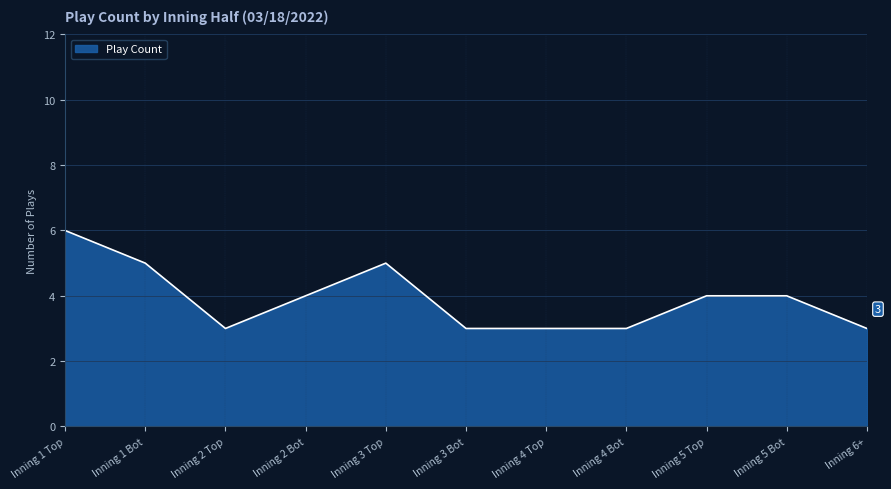

Reading left to right, what are all the values shown in this chart?

6	5	3	4	5	3	3	3	4	4	3